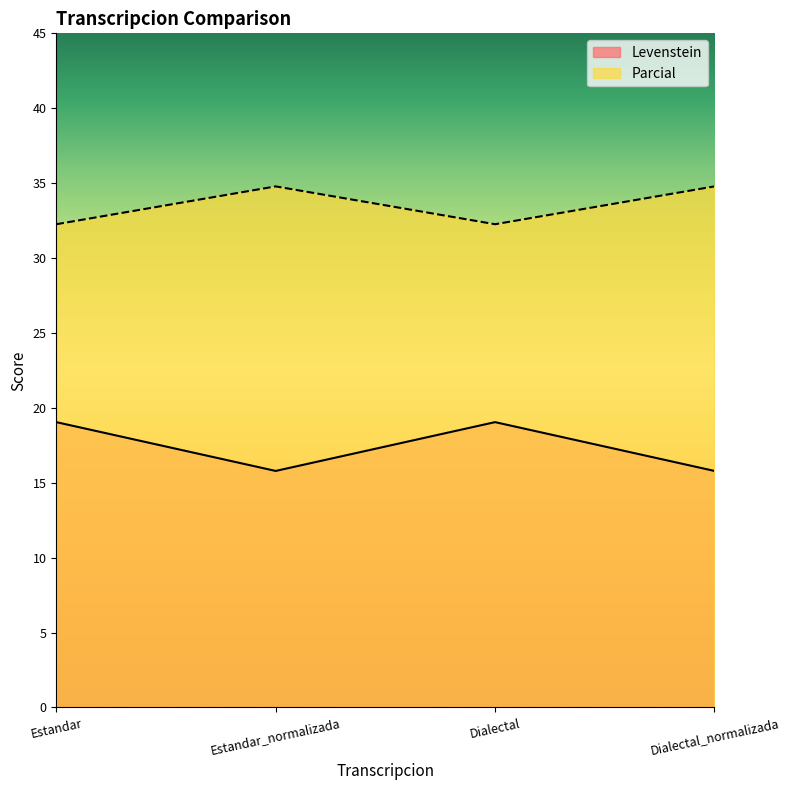

How many distinct data groups are displayed?

2